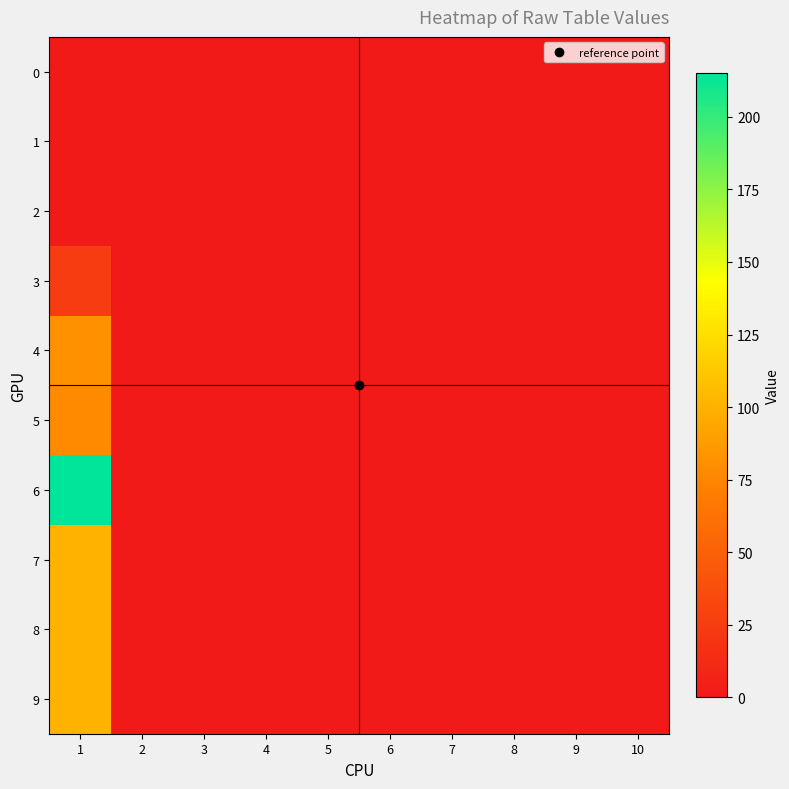

Reading left to right, transcribe all the data shown in this chart.

0: 1=0	2=0	3=0	4=0	5=0	6=0	7=0	8=0	9=0	10=0
1: 1=0	2=0	3=0	4=0	5=0	6=0	7=0	8=0	9=0	10=0
2: 1=0	2=0	3=0	4=0	5=0	6=0	7=0	8=0	9=0	10=0
3: 1=25	2=0	3=0	4=0	5=0	6=0	7=0	8=0	9=0	10=0
4: 1=82	2=0	3=0	4=0	5=0	6=0	7=0	8=0	9=0	10=0
5: 1=78	2=0	3=0	4=0	5=0	6=0	7=0	8=0	9=0	10=0
6: 1=215	2=0	3=0	4=0	5=0	6=0	7=0	8=0	9=0	10=0
7: 1=100	2=0	3=0	4=0	5=0	6=0	7=0	8=0	9=0	10=0
8: 1=100	2=0	3=0	4=0	5=0	6=0	7=0	8=0	9=0	10=0
9: 1=100	2=0	3=0	4=0	5=0	6=0	7=0	8=0	9=0	10=0